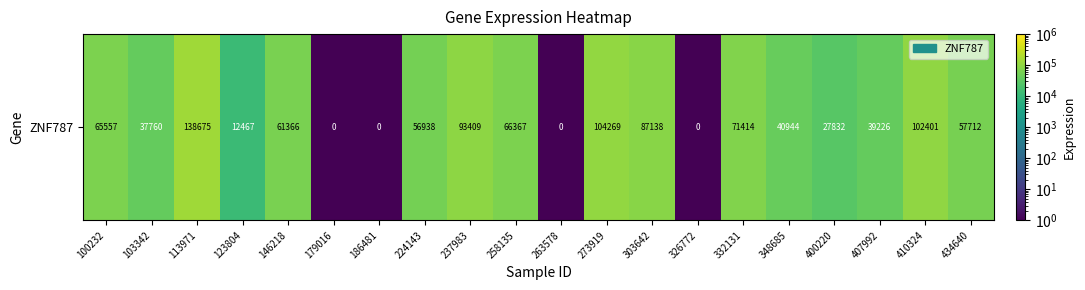

What is the greatest value displayed?

138675.0